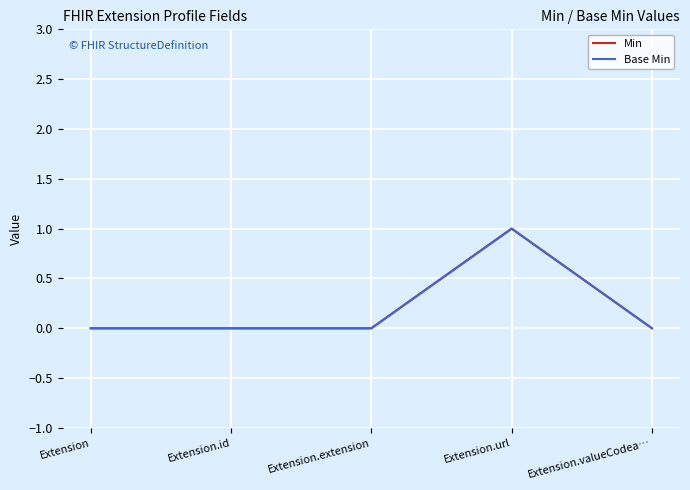

How many lines are shown in the chart?

2